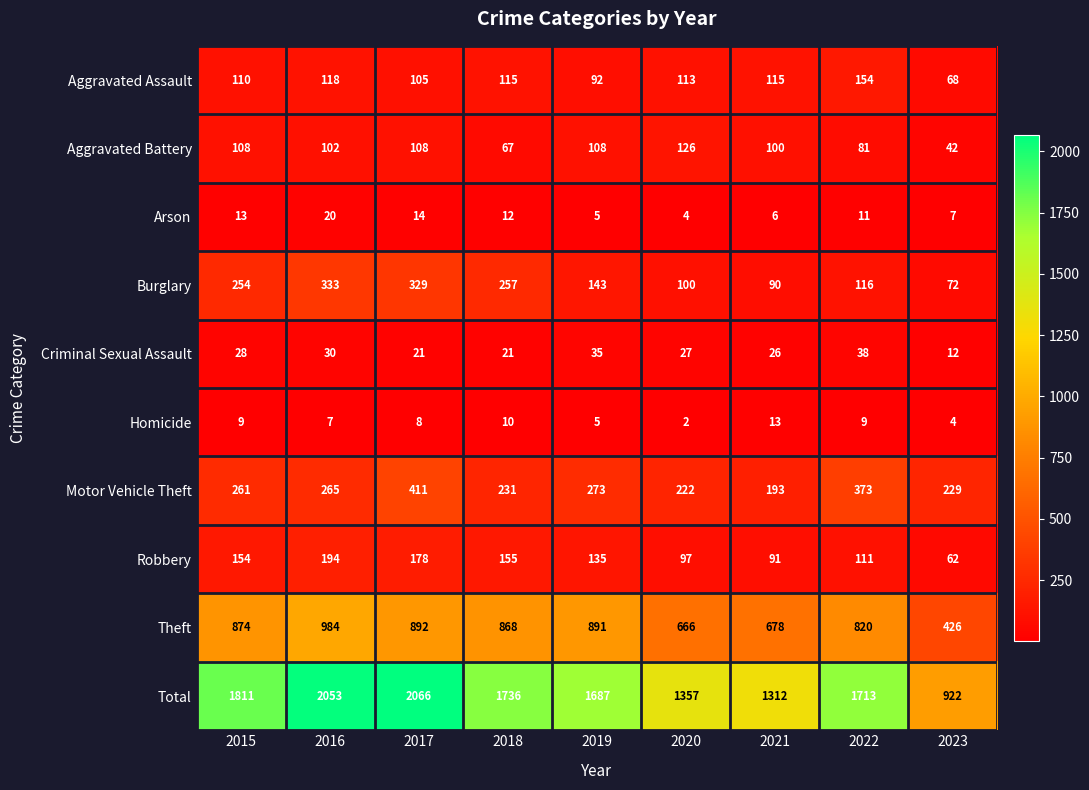

The Motor Vehicle Theft series shows 373 at 2022. True or false?

True